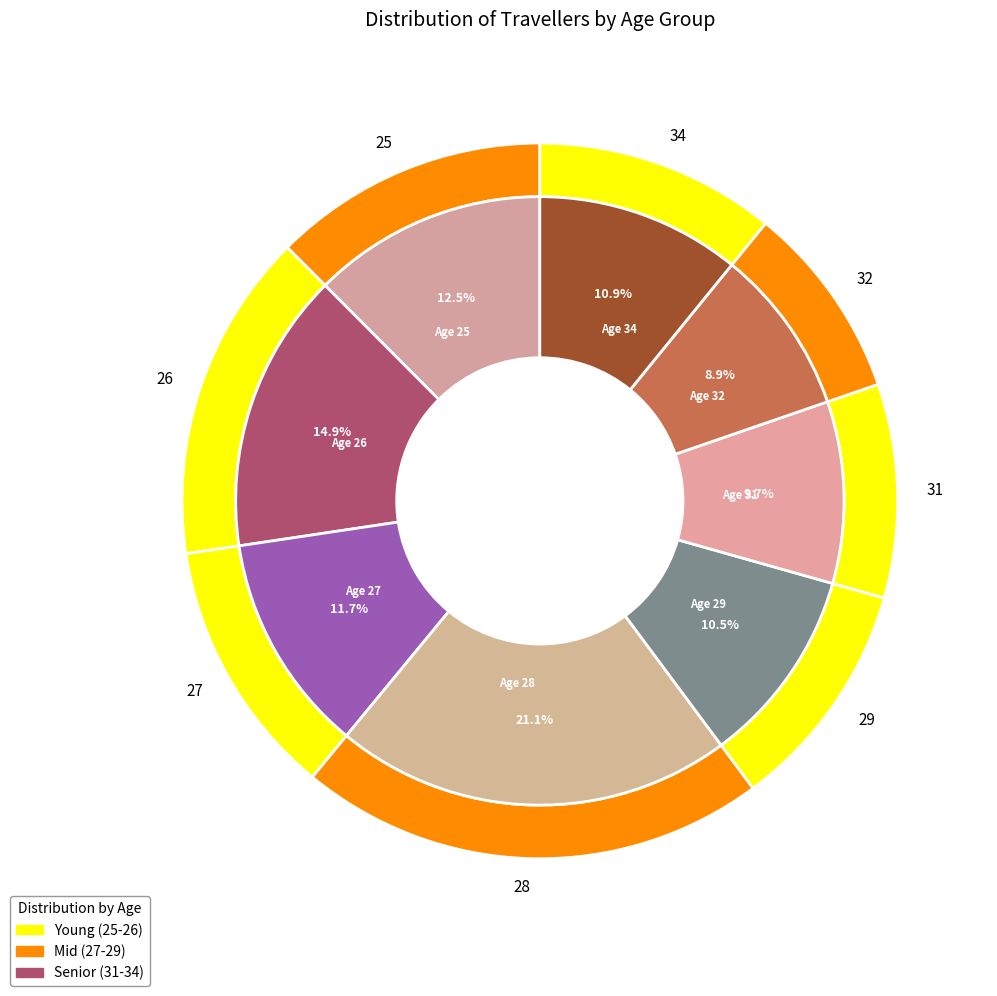

The 25 slice represents 30% of the pie. True or false?

False